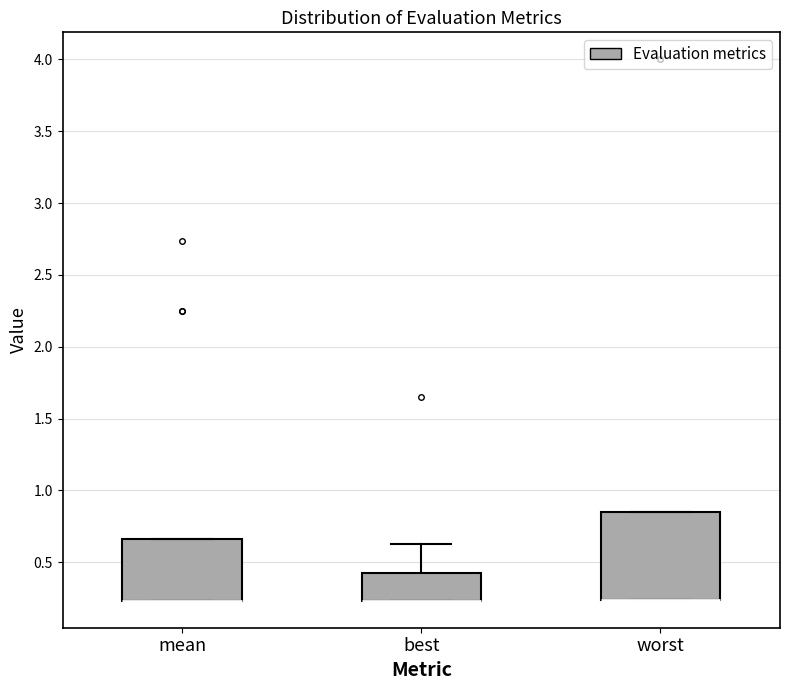

Comparing the boxes themselves (not the whiskers), which one is the tallest?

worst